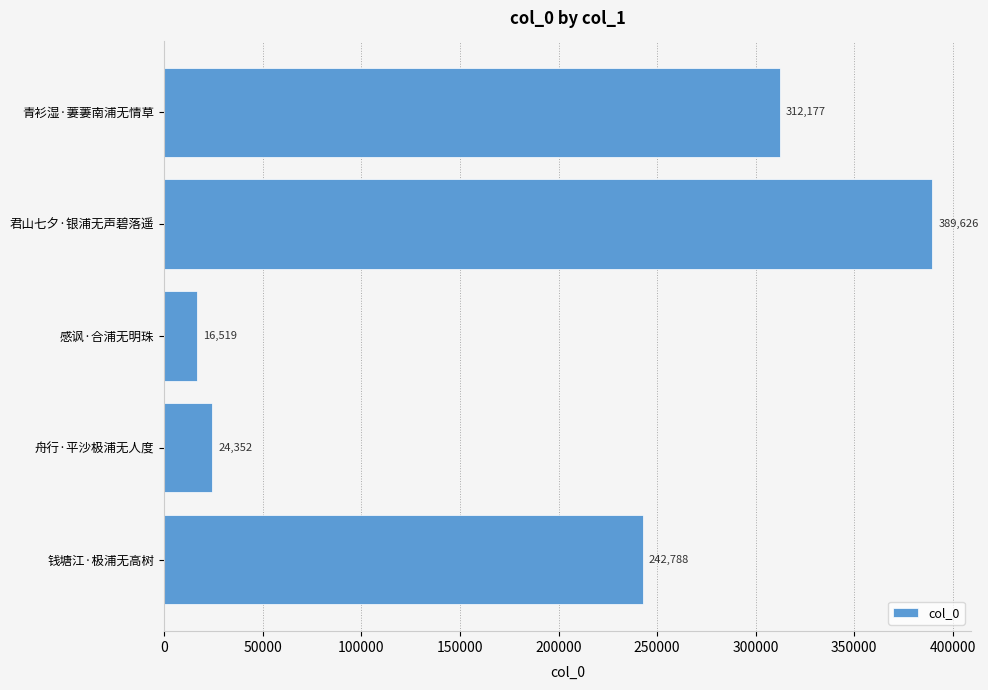

List the labels in order of value, largest first.

君山七夕·银浦无声碧落遥, 青衫湿·萋萋南浦无情草, 钱塘江·极浦无高树, 舟行·平沙极浦无人度, 感讽·合浦无明珠